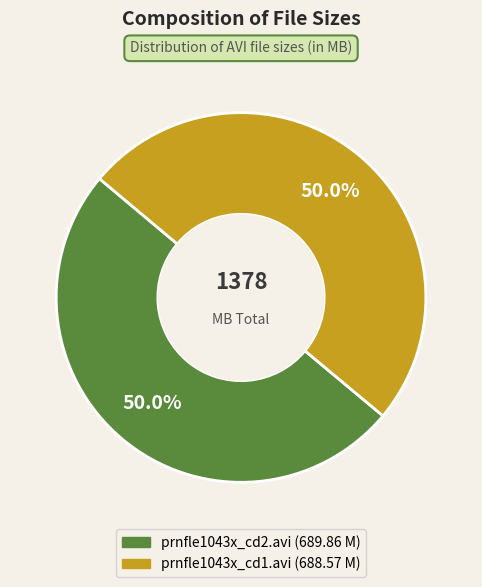

What is the ratio of the value at prnfle1043x_cd2.avi to the value at prnfle1043x_cd1.avi?

1.0